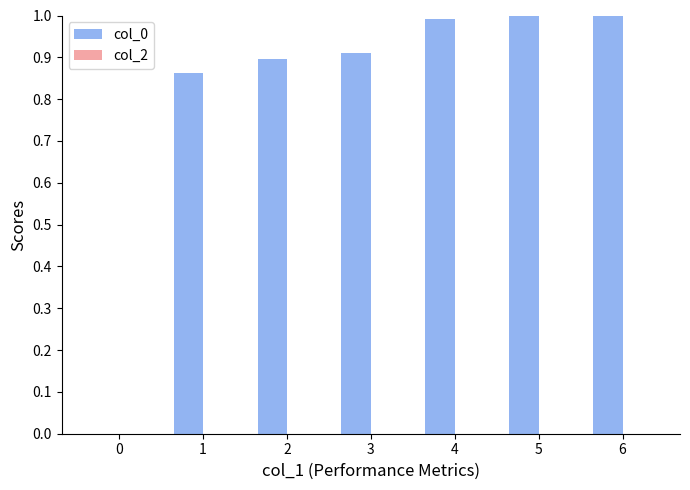

What is the maximum value shown in the chart?

1.0